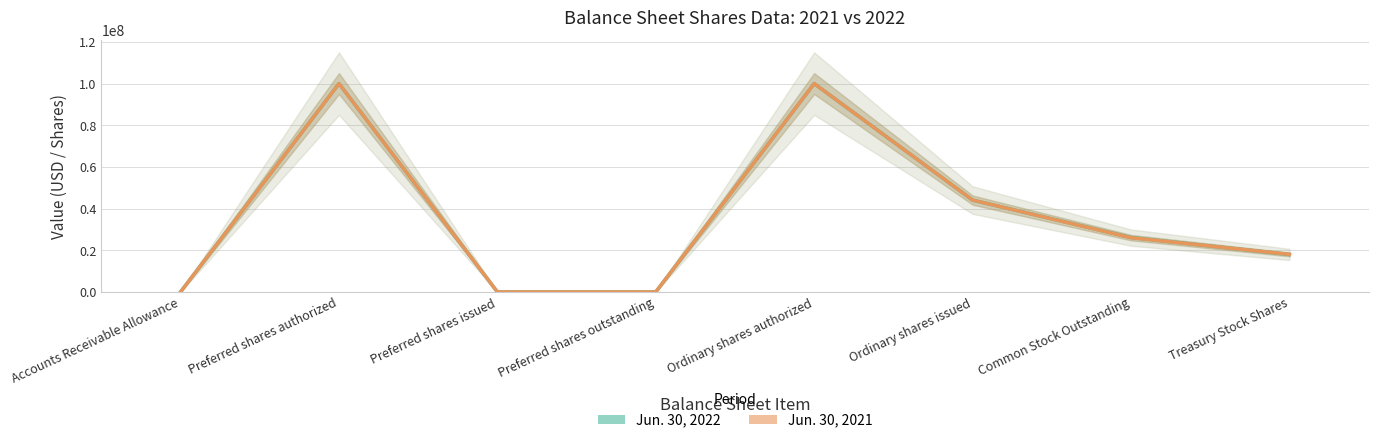

What is the difference between the second highest and minimum values in the Jun. 30, 2021 series?

100000000